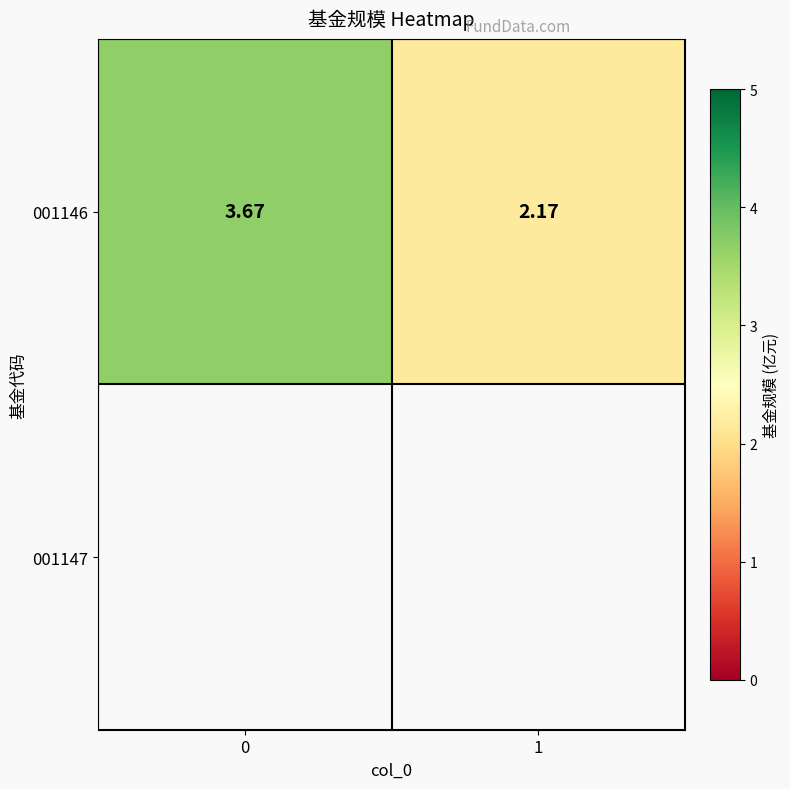

At which category does the chart reach its minimum across all series?

1